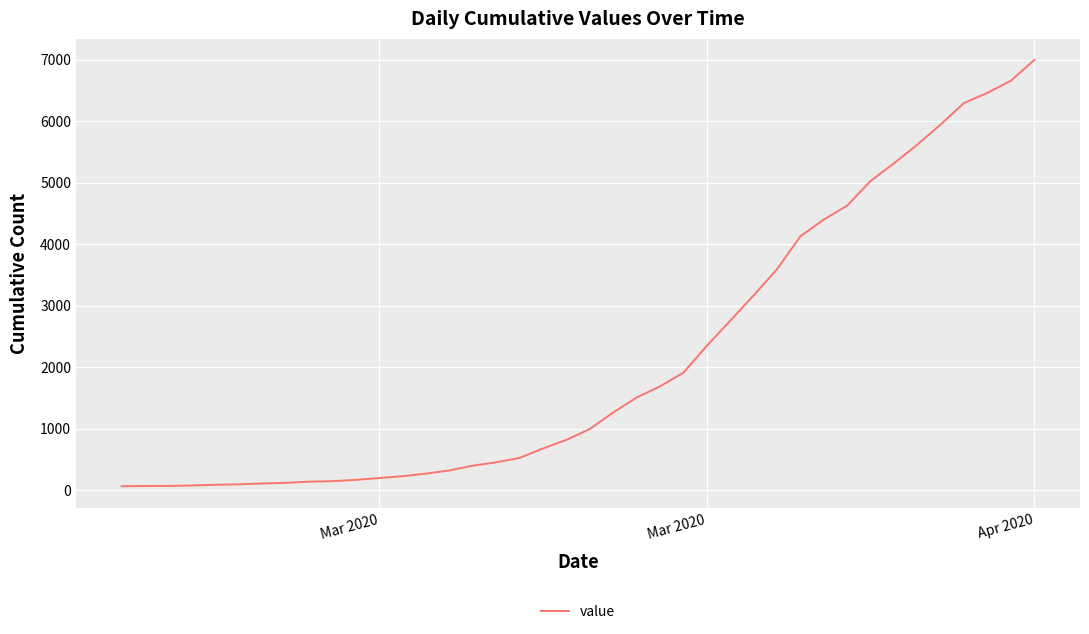

How many values are below 993?

20